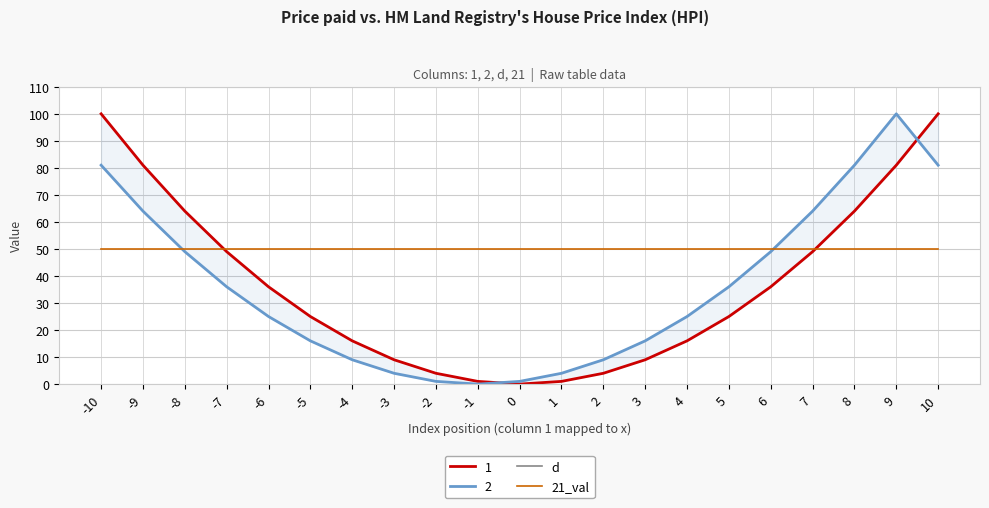

Count the number of categories in the chart.

21